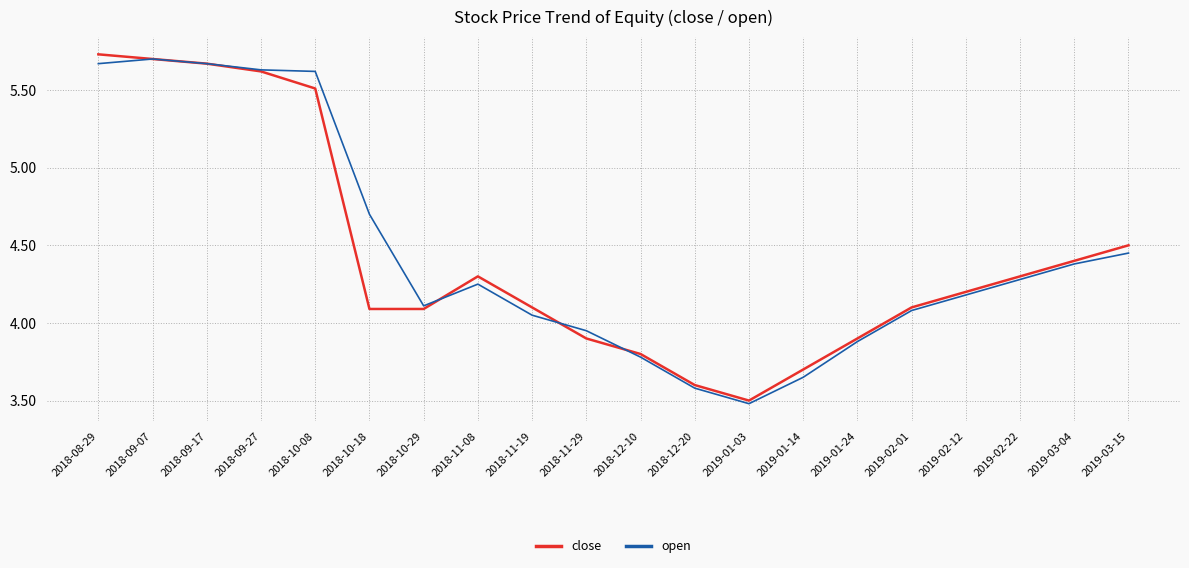

What is the total value across all series at 2018-12-20?

7.2